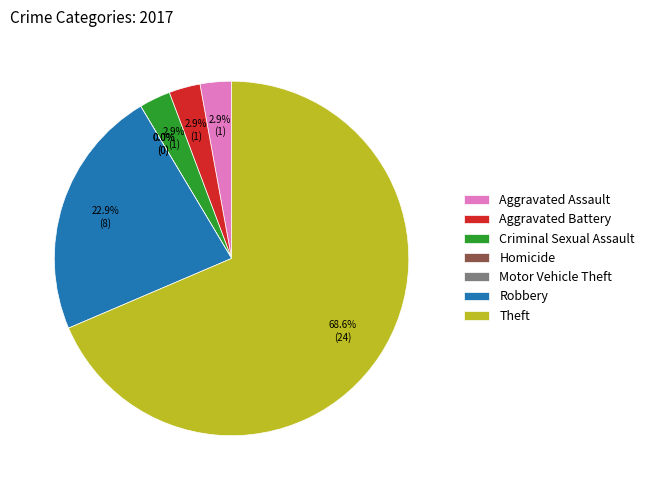

Is there a majority slice in this chart?

Yes